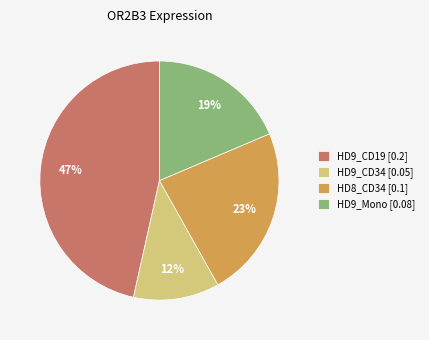

To the nearest percent, what is the difference between the largest and smallest slice percentages?

35%